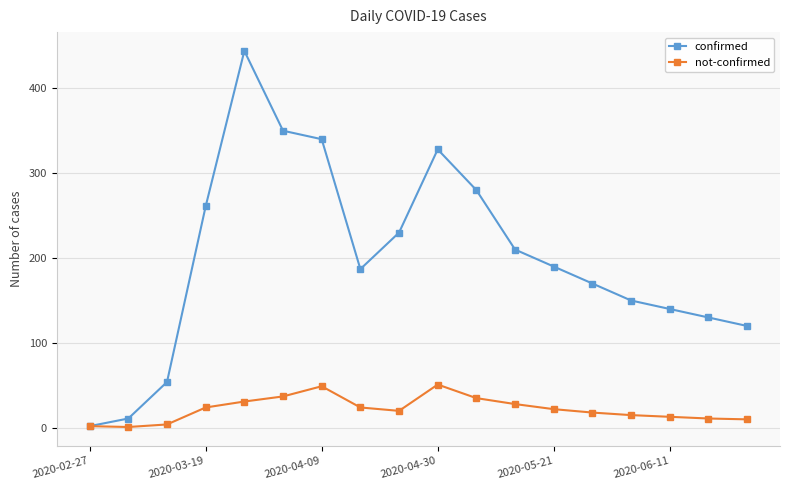

Does the chart display data point markers on the line(s)?

Yes